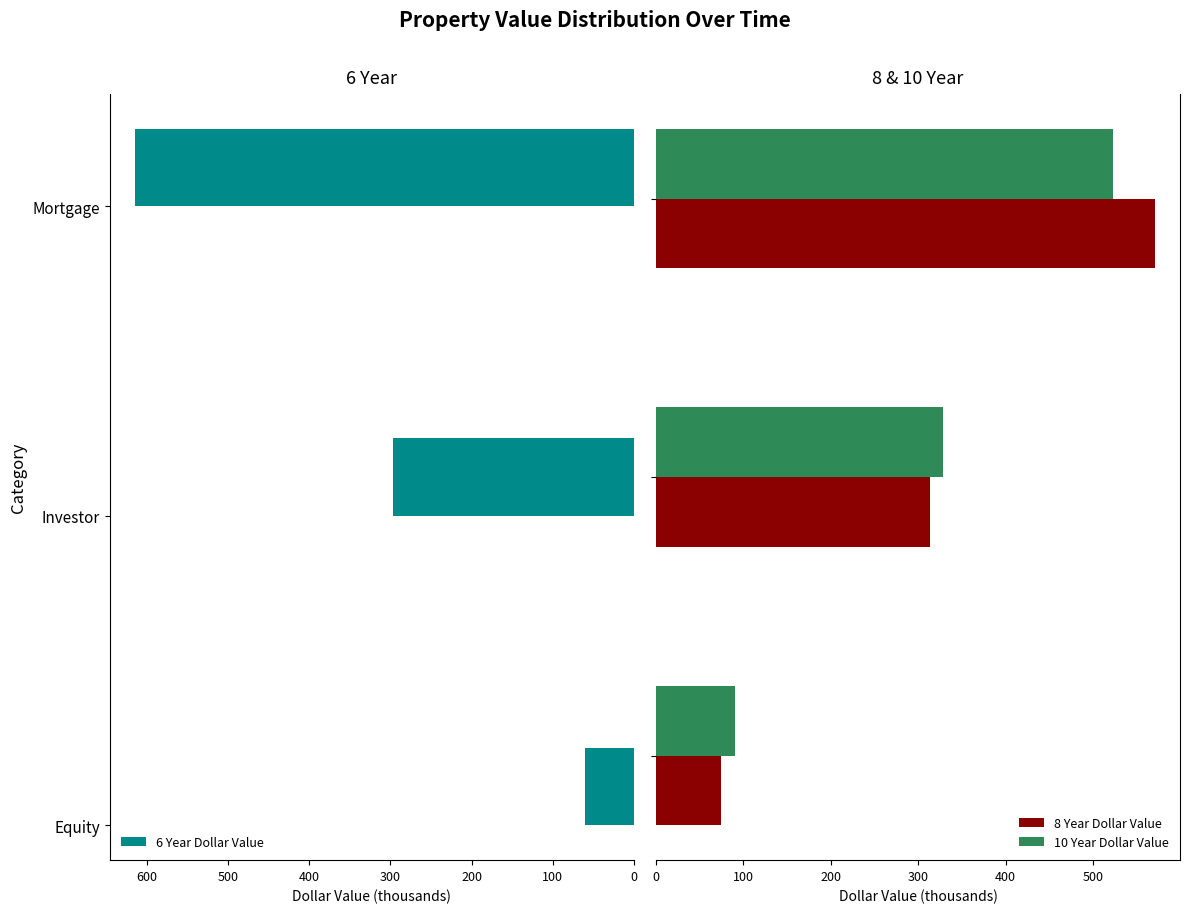

What is the highest value of the 10 Year Dollar Value series?

523.1